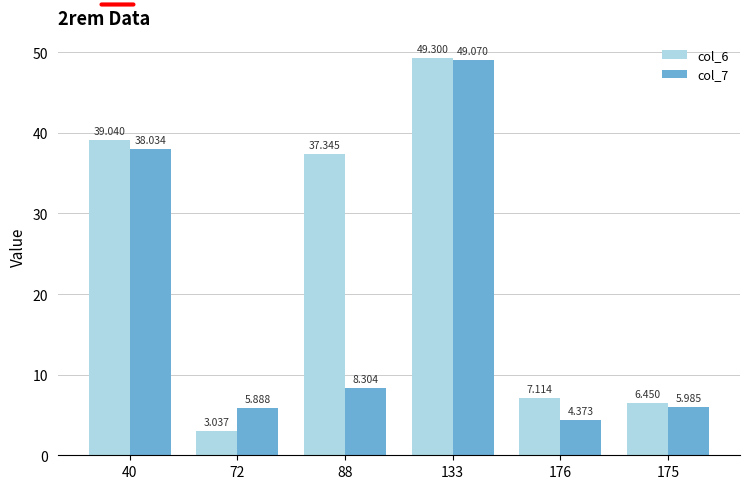

Is the value of col_7 at 88 greater than the value of col_6 at 88?

No